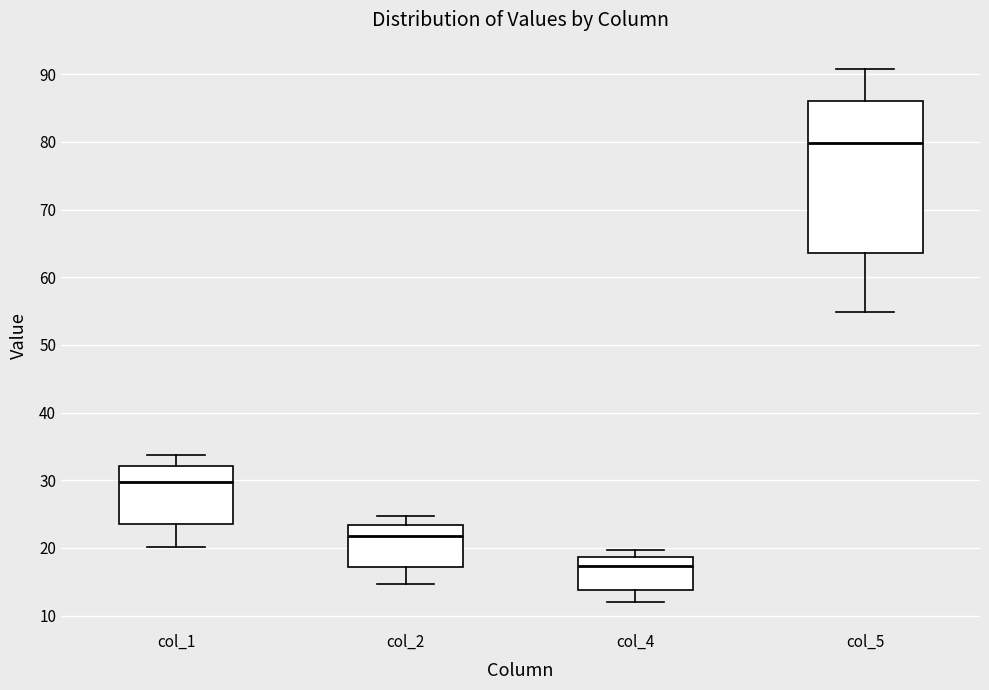

Reading left to right, transcribe this box plot: for each box, give where its median line is, the range the box spans, and where its two whiskers end, as read against the y-axis. The values are not printed on the chart, so give them approximately, as read against the axis.

col_1: median 30, box 24 to 32, whiskers 20 to 34
col_2: median 22, box 17 to 23, whiskers 15 to 25
col_4: median 17, box 14 to 19, whiskers 12 to 20
col_5: median 80, box 64 to 86, whiskers 55 to 91